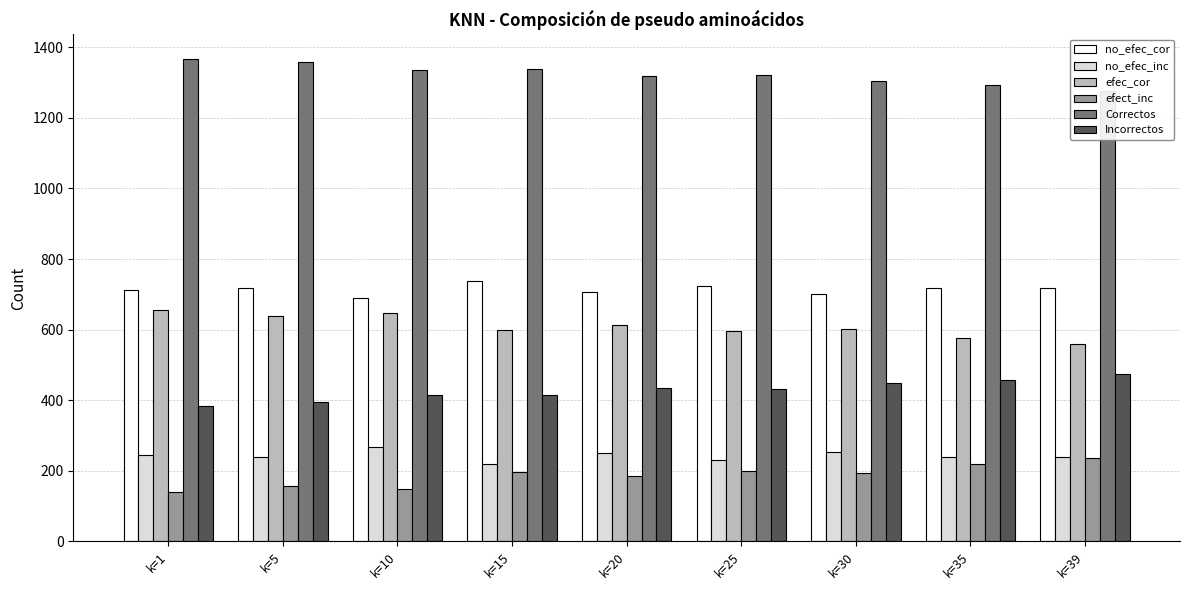

Which series has the largest range (max minus min)?

efec_cor